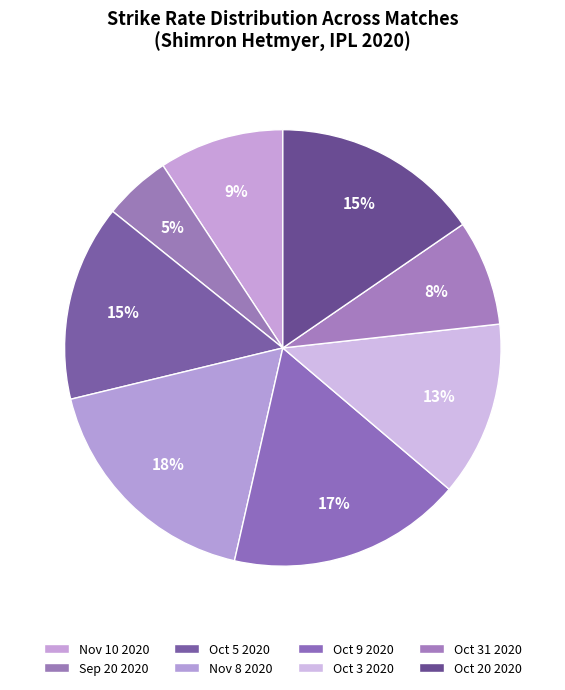

To the nearest percent, what is the average slice percentage?

12%